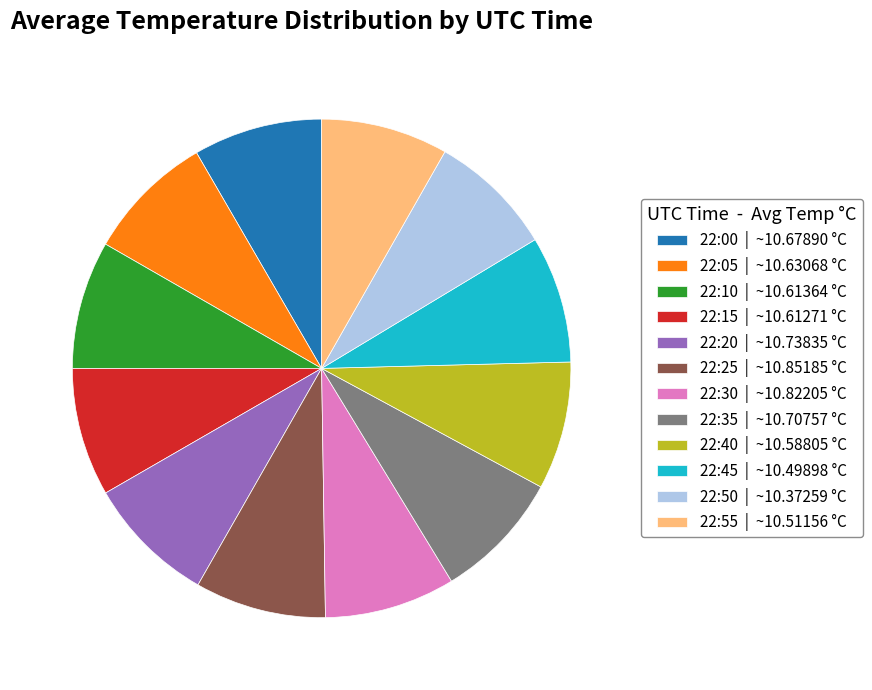

Does 22:30 | ~10.82205 °C account for over 50% of the chart?

No